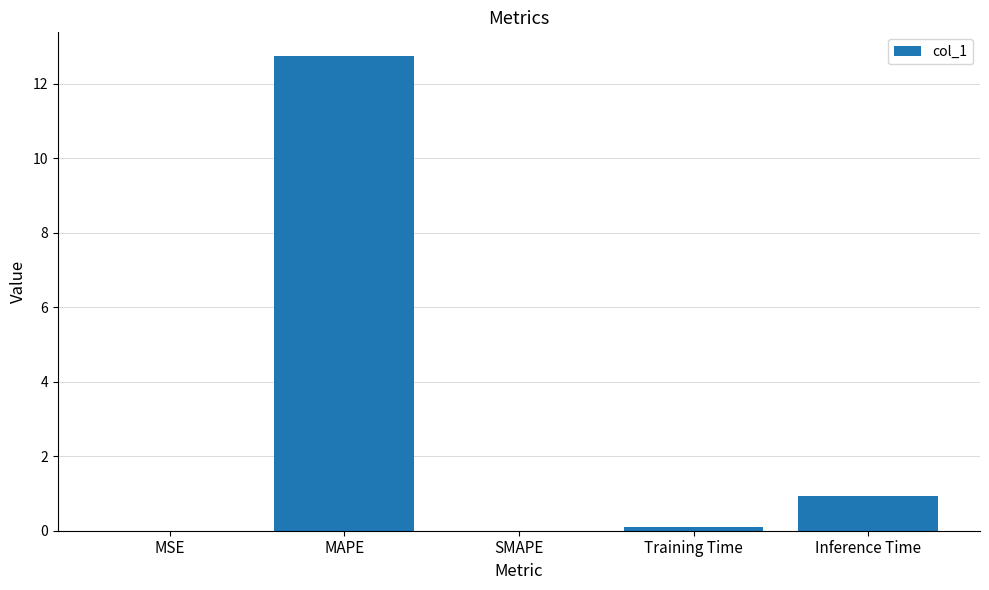

Where is the data nearest to the value 6?

Inference Time